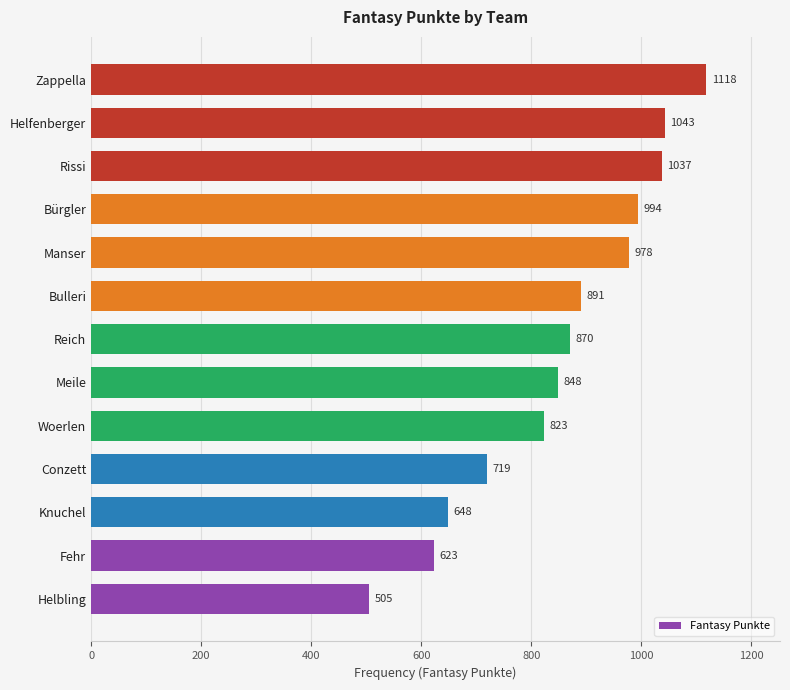

Reading top to bottom, what are all the values shown in this chart?

Zappella=1118	Helfenberger=1043	Rissi=1037	Bürgler=994	Manser=978	Bulleri=891	Reich=870	Meile=848	Woerlen=823	Conzett=719	Knuchel=648	Fehr=623	Helbling=505